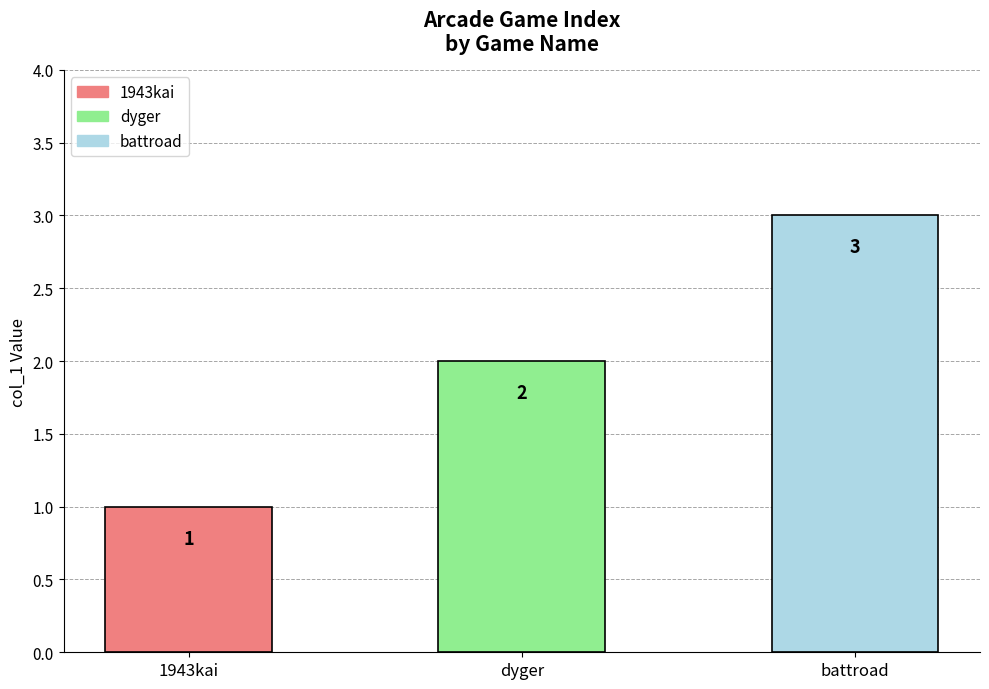

What is the difference between the values at dyger and battroad?

1